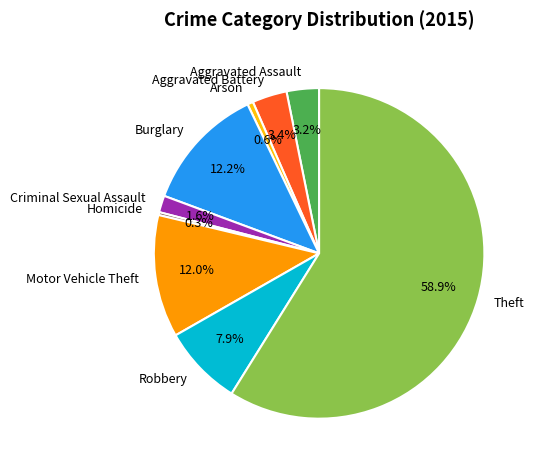

How much of the chart is everything except Homicide?

99.7%